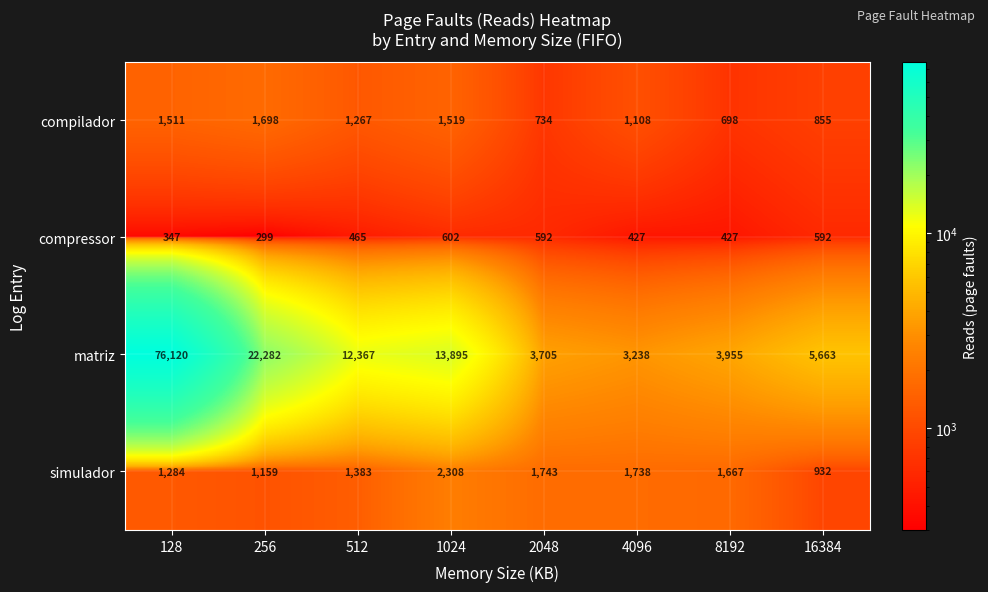

Between 1024 and 8192, which series saw the biggest shift?

matriz